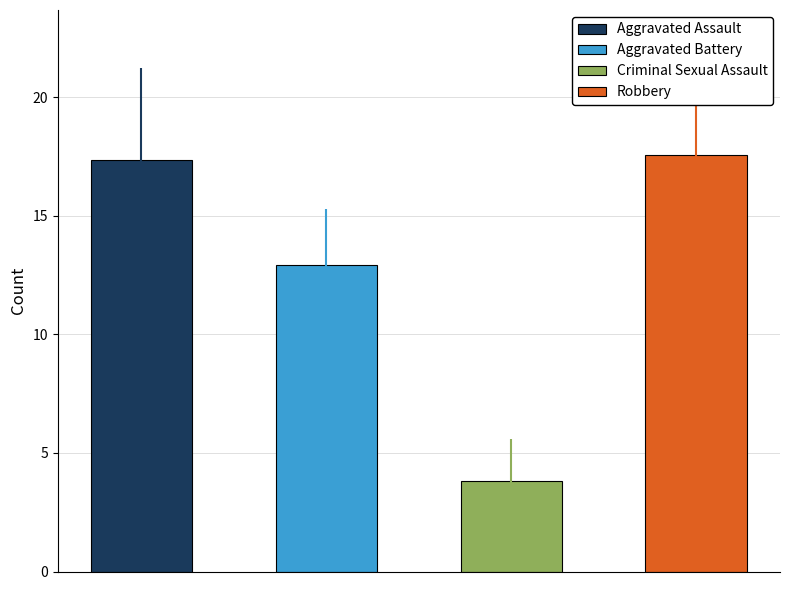

What are all the series names shown in the legend?

Aggravated Assault, Aggravated Battery, Criminal Sexual Assault, Robbery